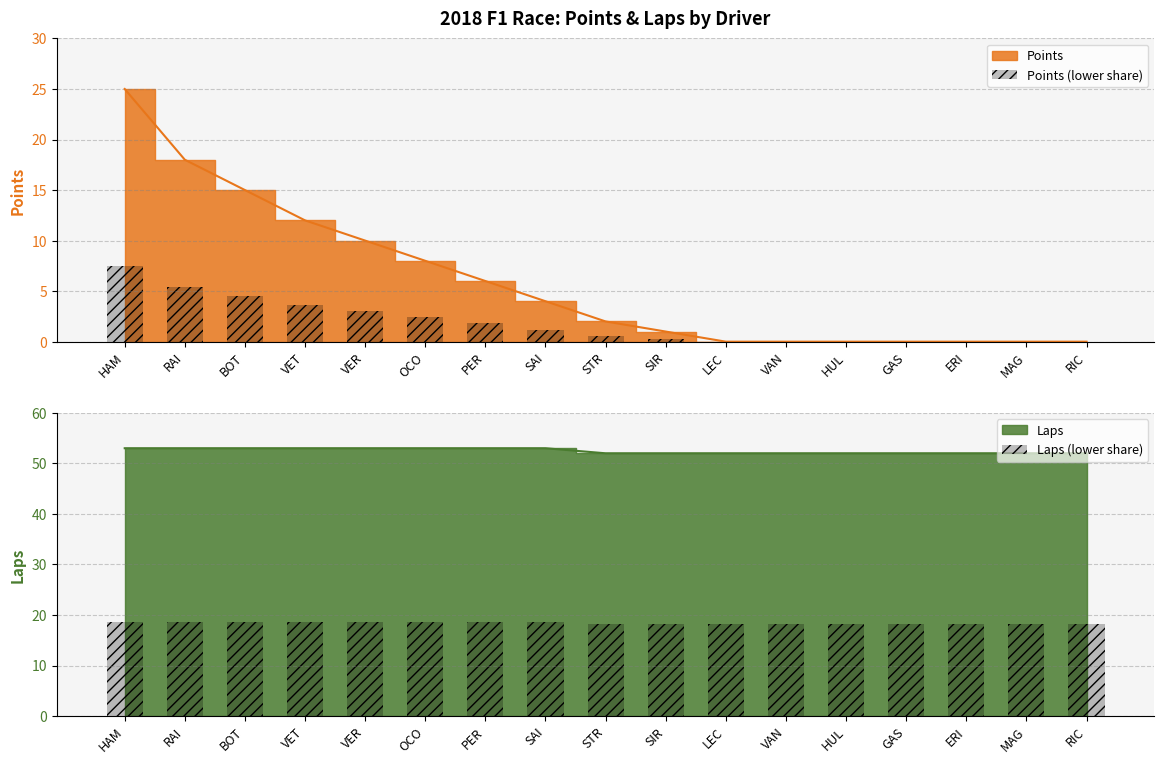

Which series has the largest range (max minus min)?

Points (lower share)